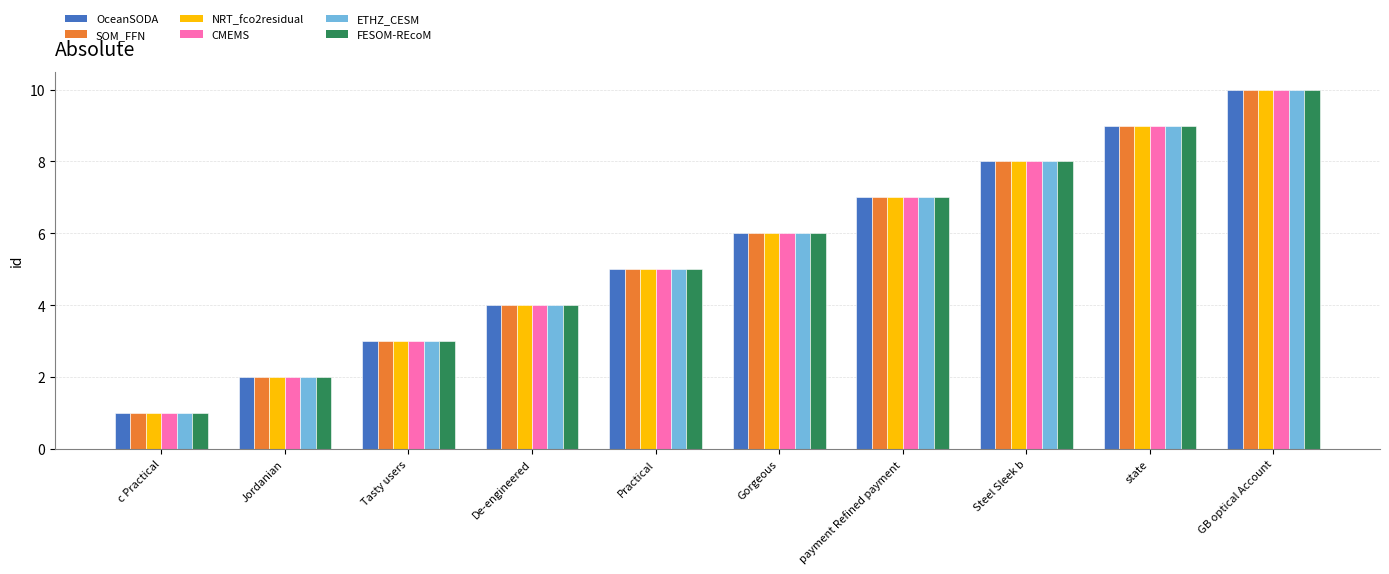

Is the value of NRT_fco2residual at GB optical Account greater than the value of ETHZ_CESM at Gorgeous?

Yes